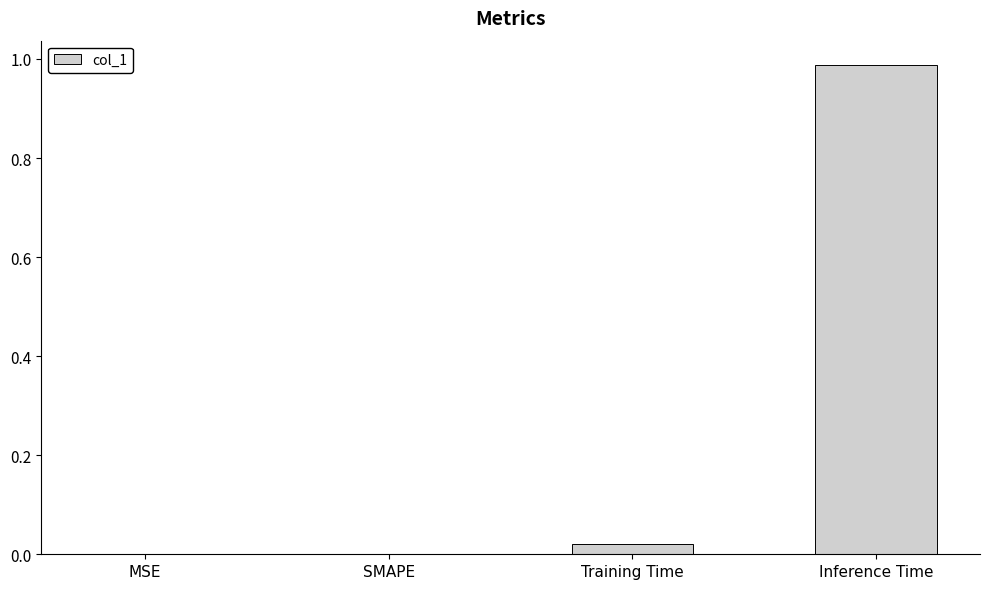

True or false: the data shows 0.0 at SMAPE.

True